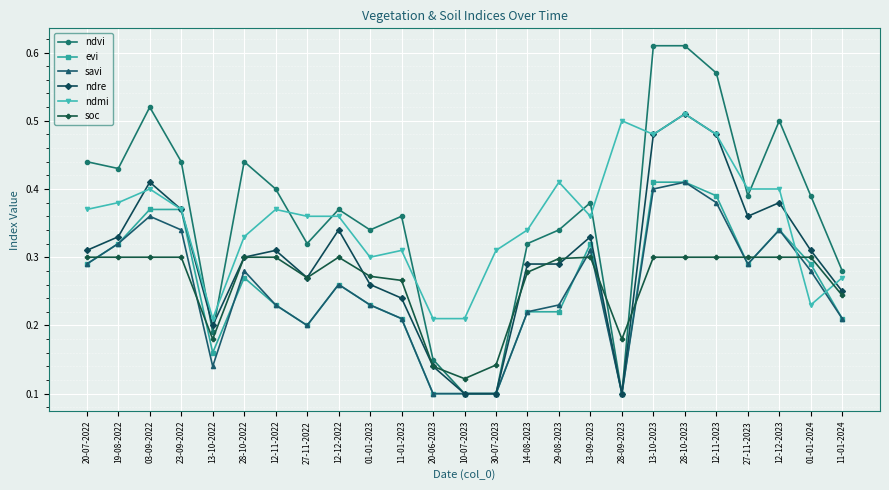

True or false: savi has more than 1 interior local peaks.

True